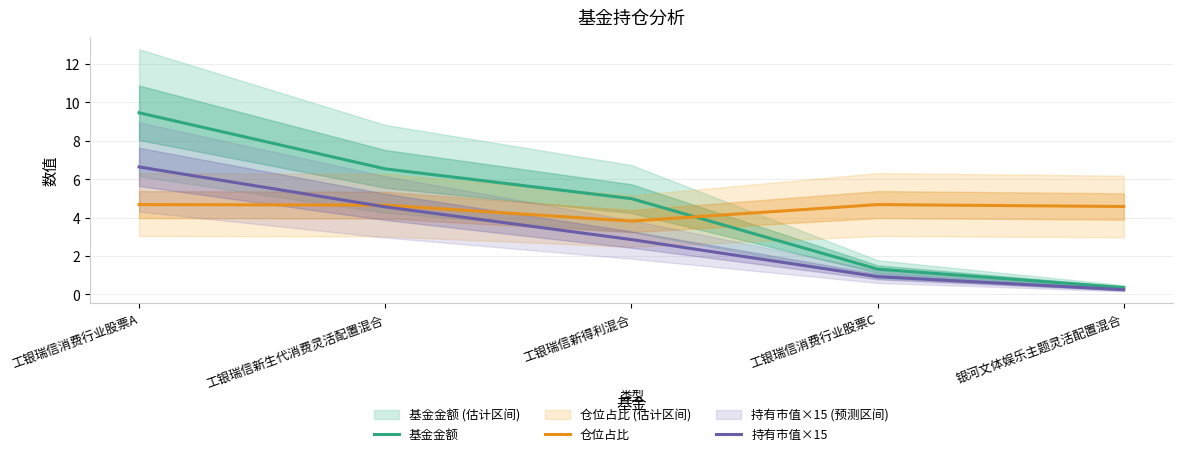

Is it true that 仓位占比 equals 4.7 at 工银瑞信消费行业股票A?

True